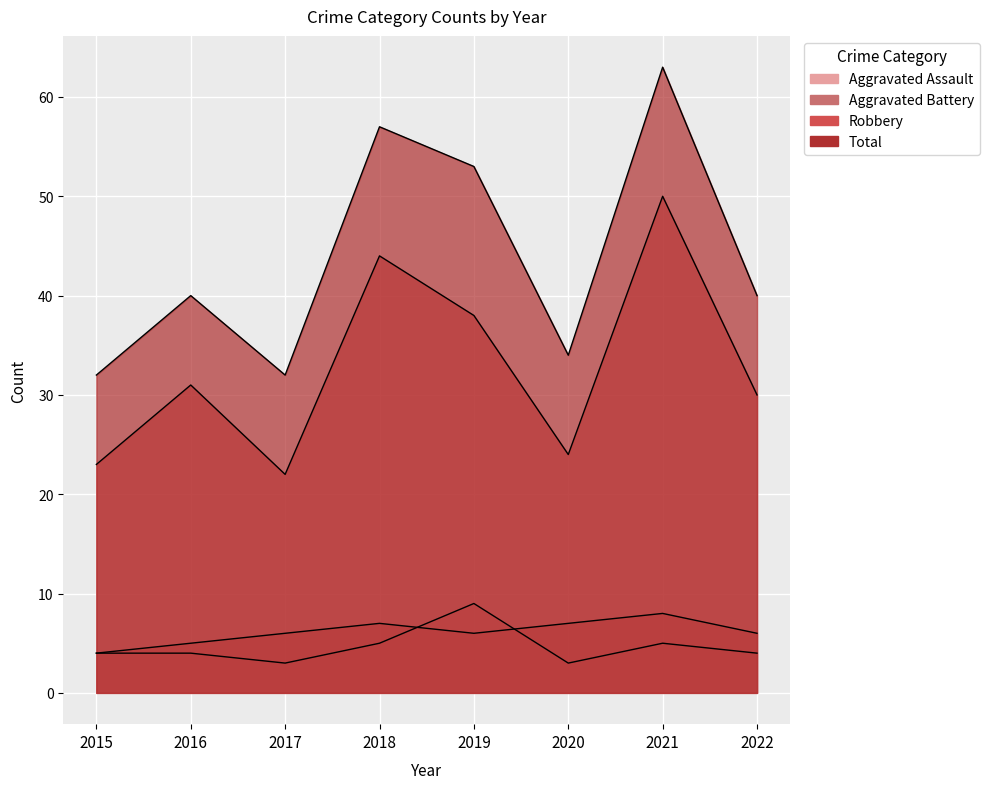

What is the minimum value for Robbery?

22